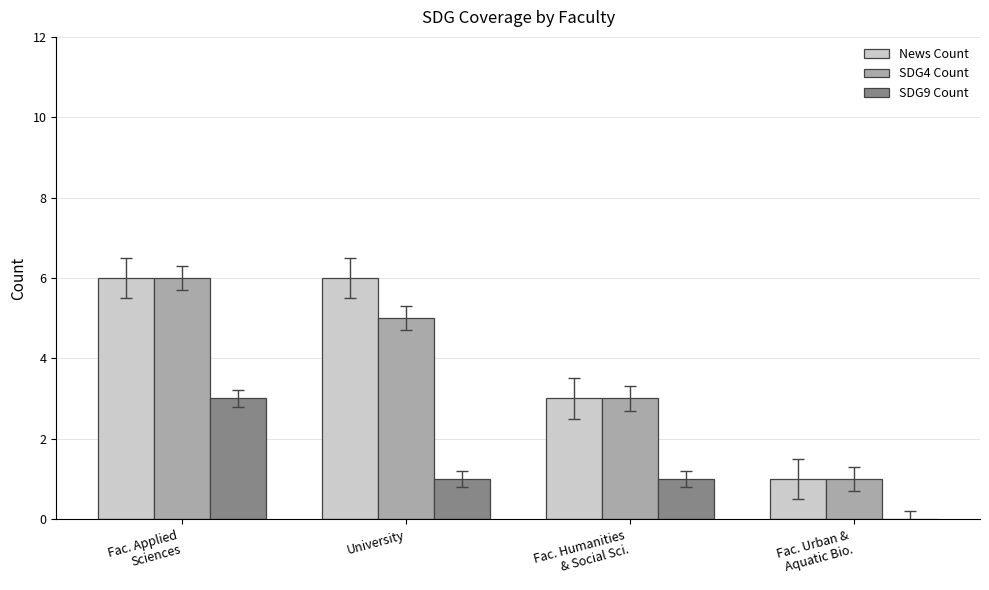

How many groups of bars are there?

4